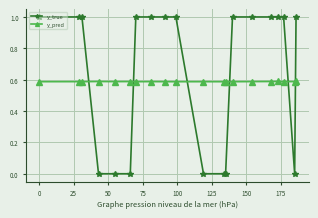

Which series has the widest spread of values?

y_true